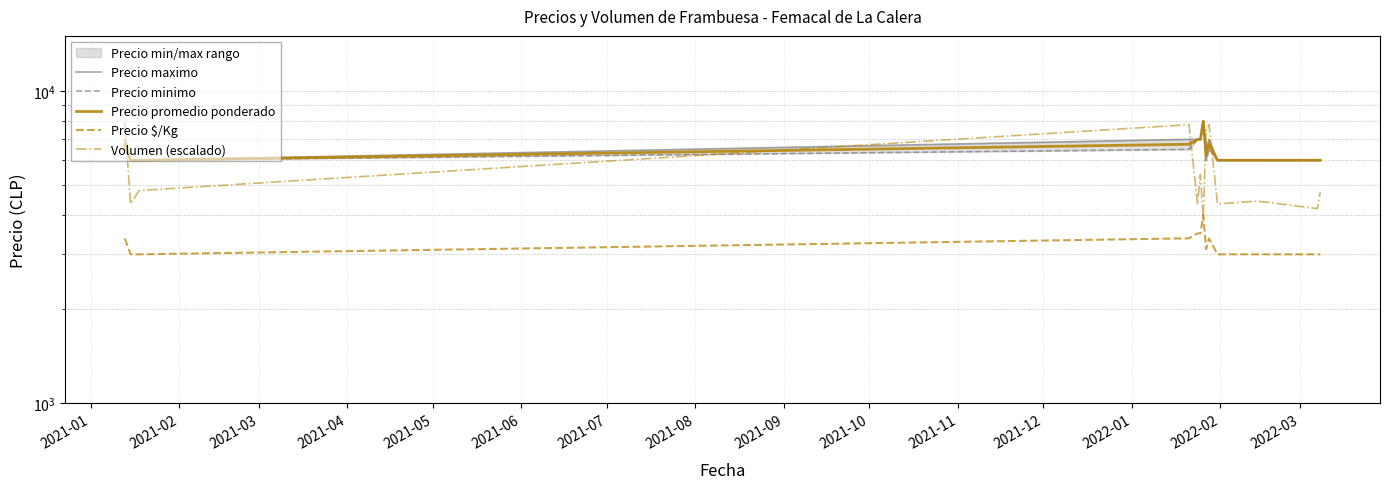

What is the value of the Precio maximo point at the 9th from the left?

7000